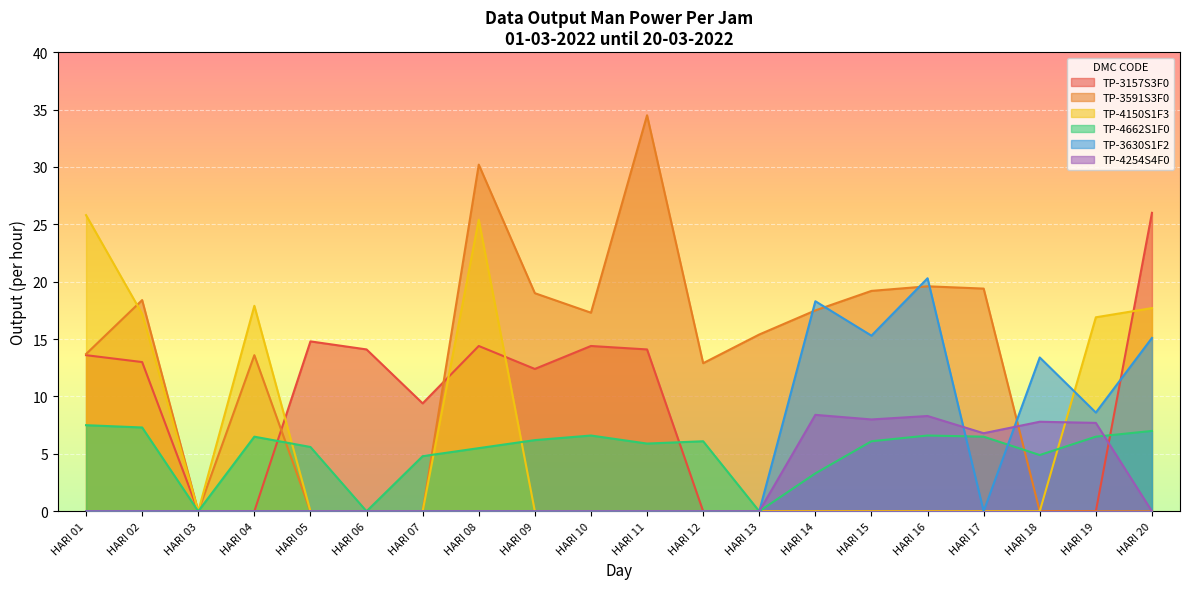

True or false: TP-4254S4F0 and TP-3630S1F2 intersect in this chart.

True